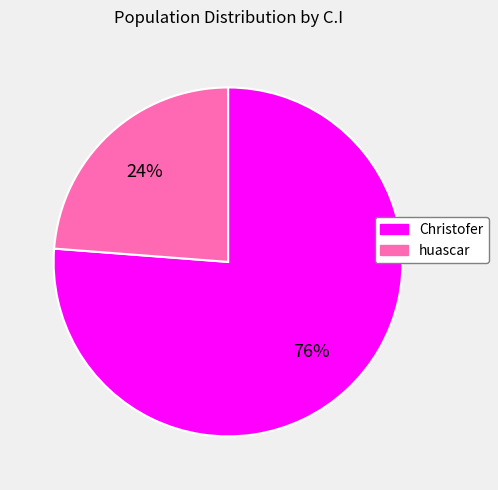

To the nearest percent, what percentage of the pie is huascar?

24%